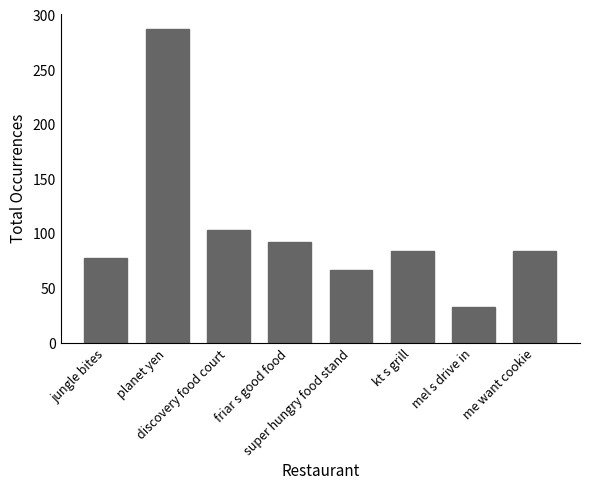

Does the chart contain any negative values?

No